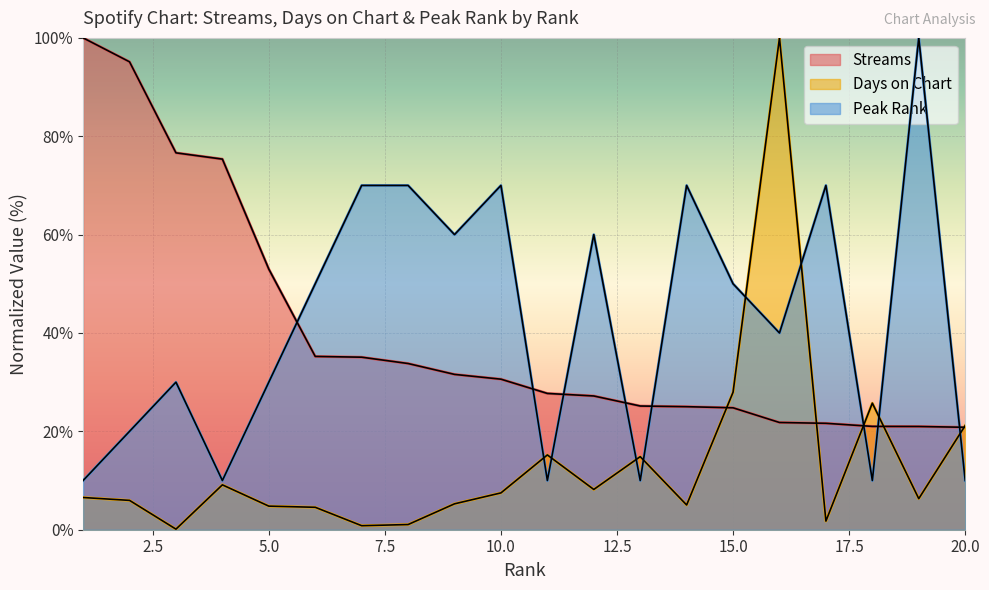

True or false: streams and peak_rank cross at least once.

True